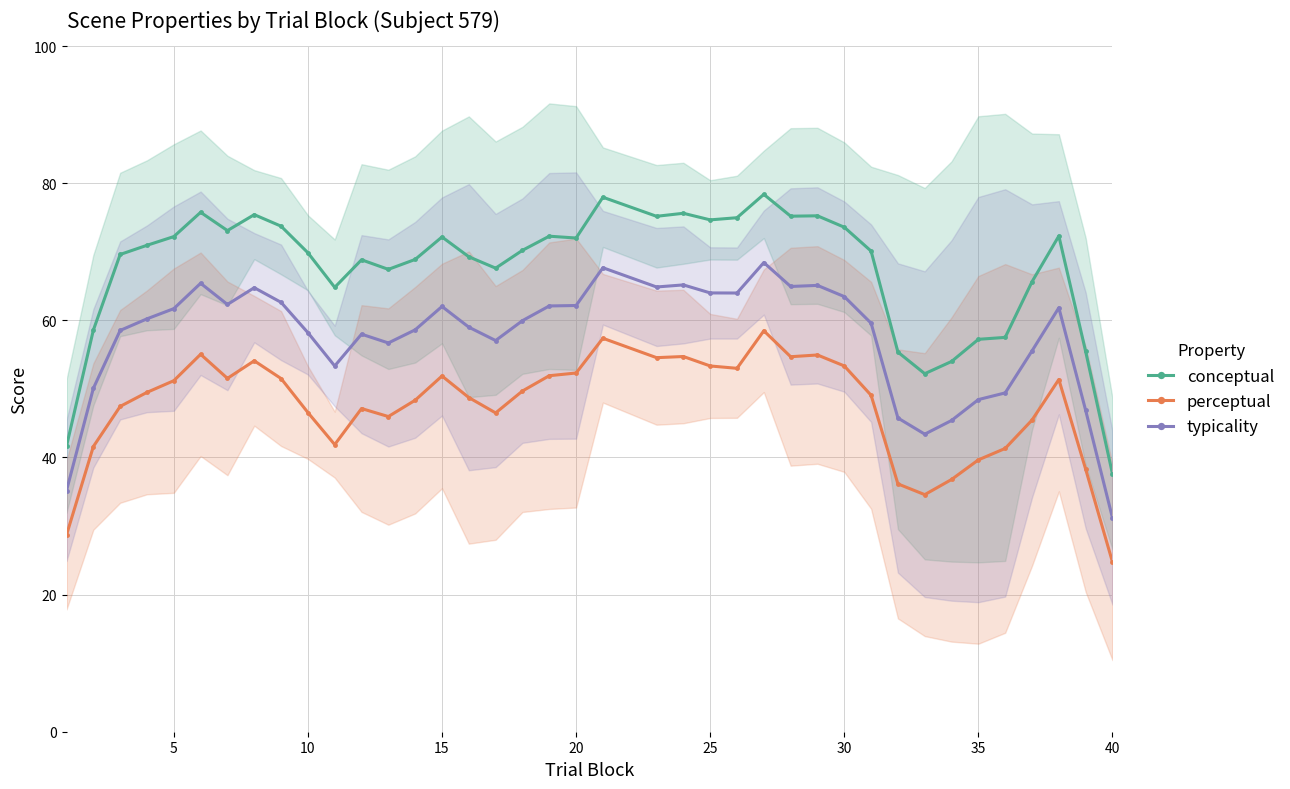

What are all the series names shown in the legend?

conceptual, perceptual, typicality